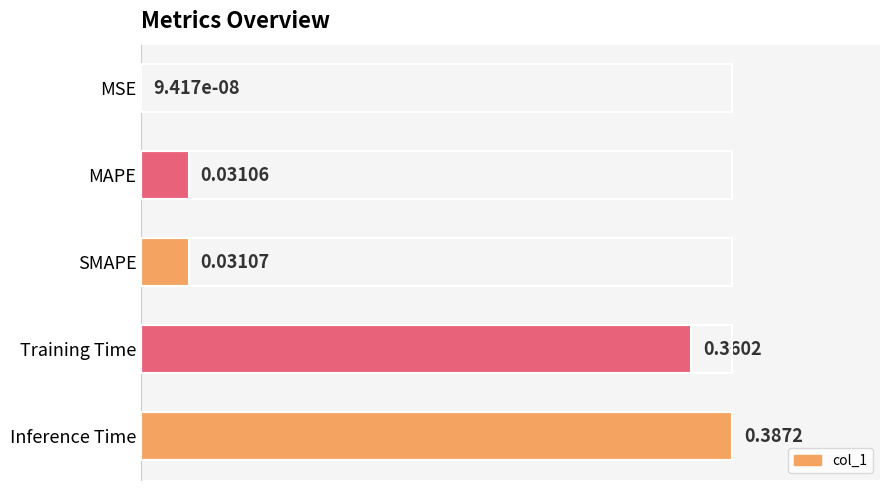

At which label is the value closest to 0?

MSE